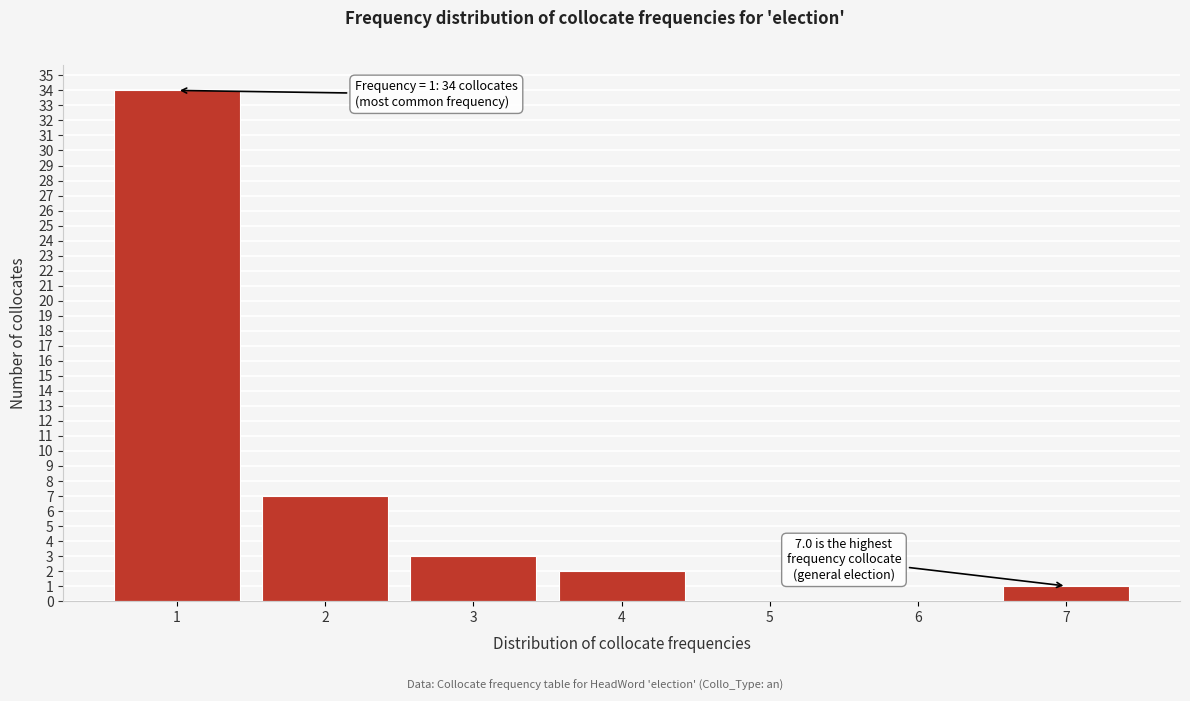

Reading left to right, what are all the values shown in this chart?

1=34	2=7	3=3	4=2	5=0	6=0	7=1